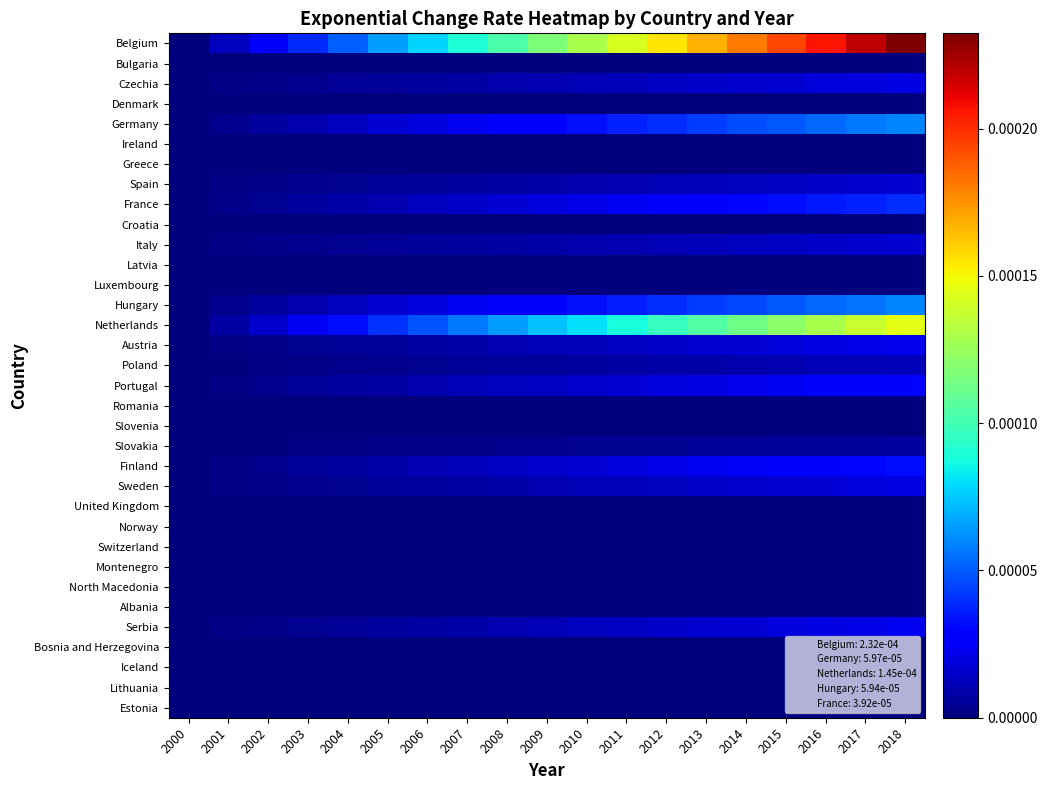

Which has a higher value, 2004 or 2014?

2014